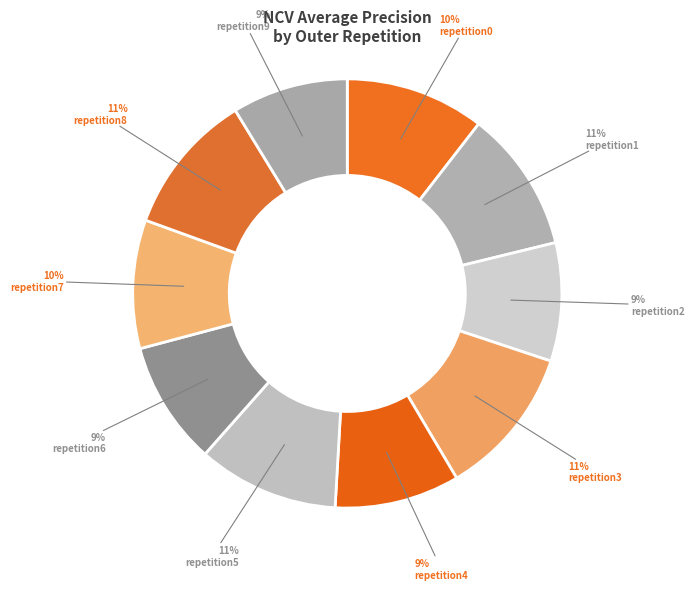

Which category has the biggest portion of the pie?

outer-repetition3